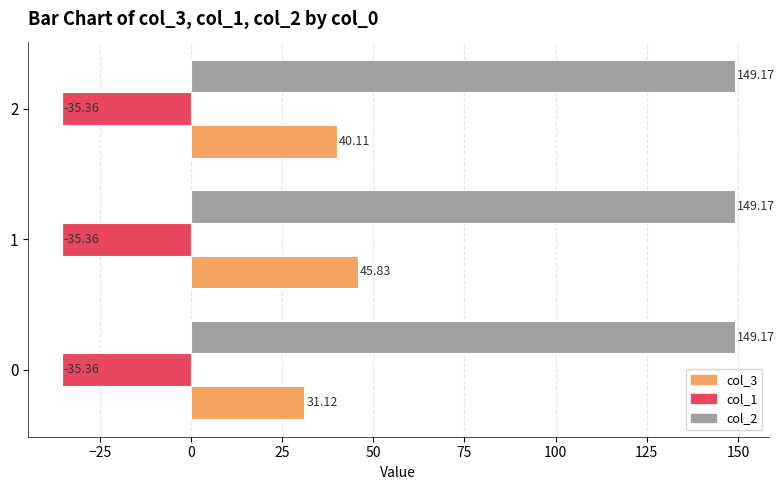

Rank the categories by col_3 value from lowest to highest.

0, 2, 1